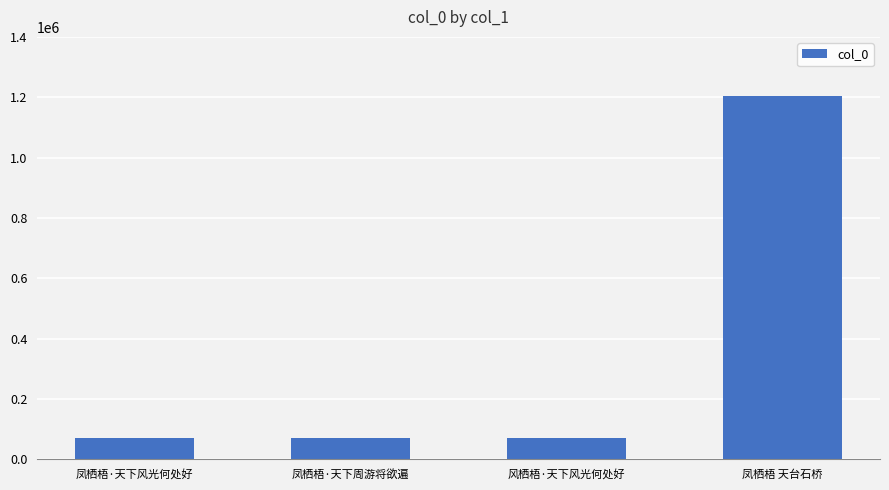

True or false: the data shows 118944 at 凤栖梧·天下风光何处好.

False